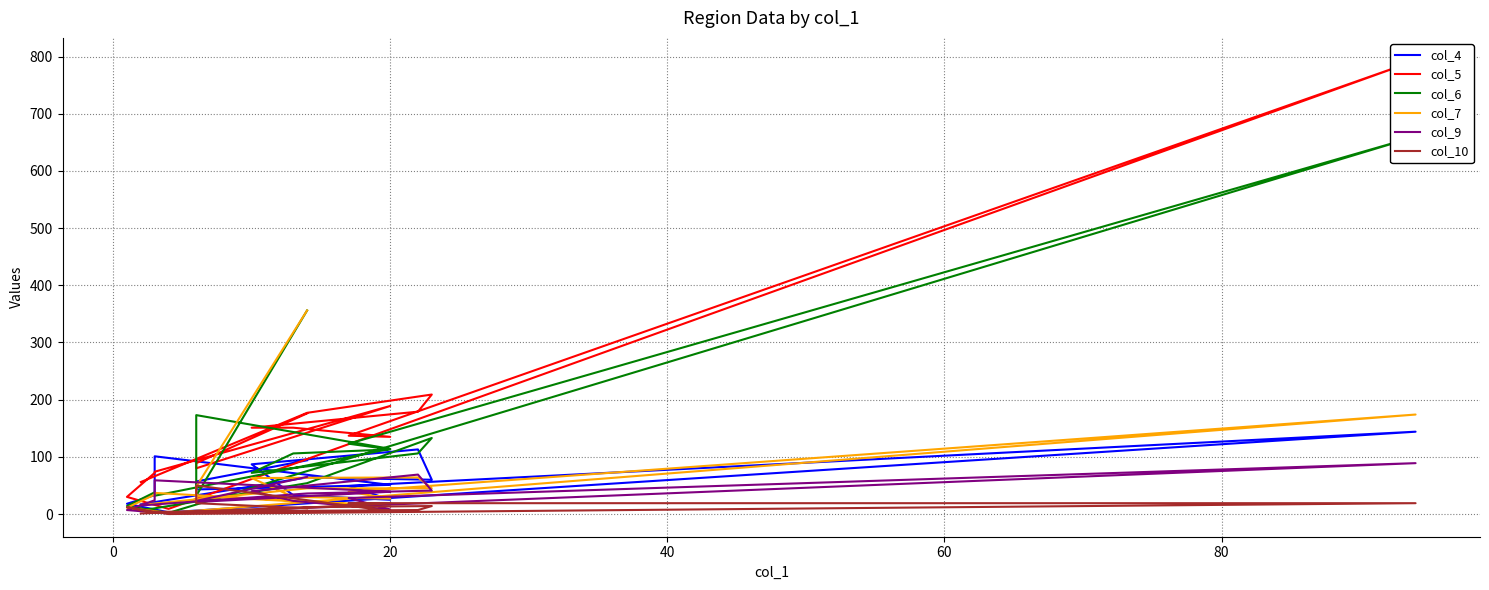

What are all the series names shown in the legend?

col_4, col_5, col_6, col_7, col_9, col_10